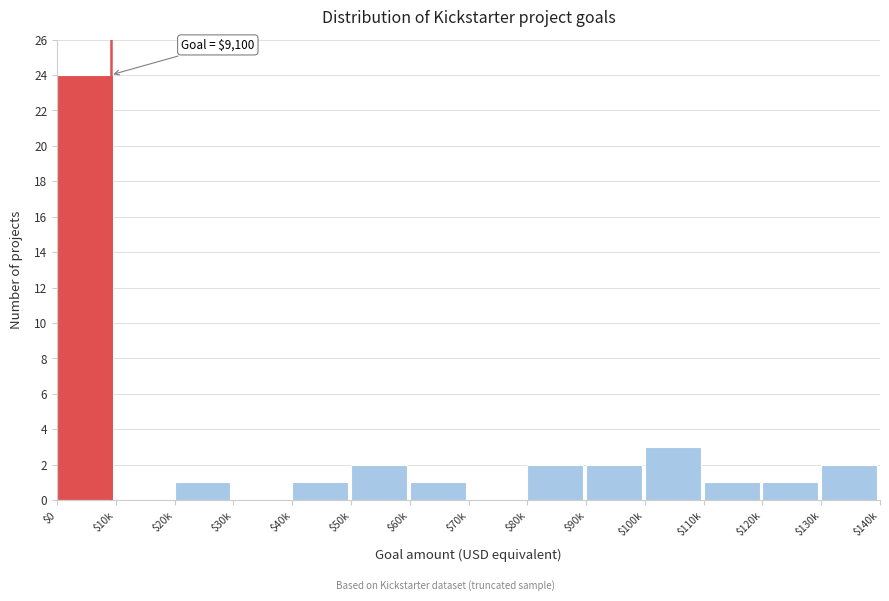

What is the sum of all values?

40